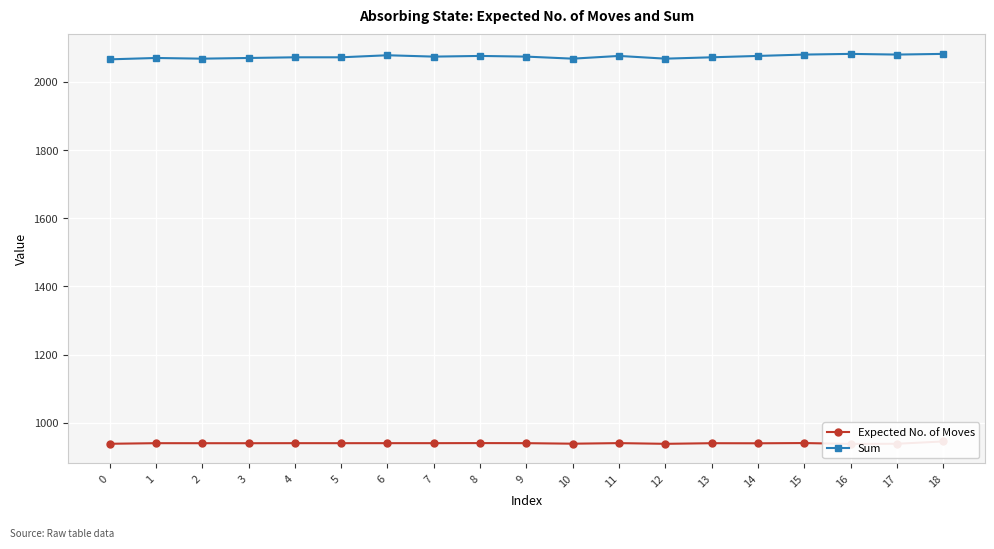

What is the difference between the maximum and minimum values in the Sum series?

16.0